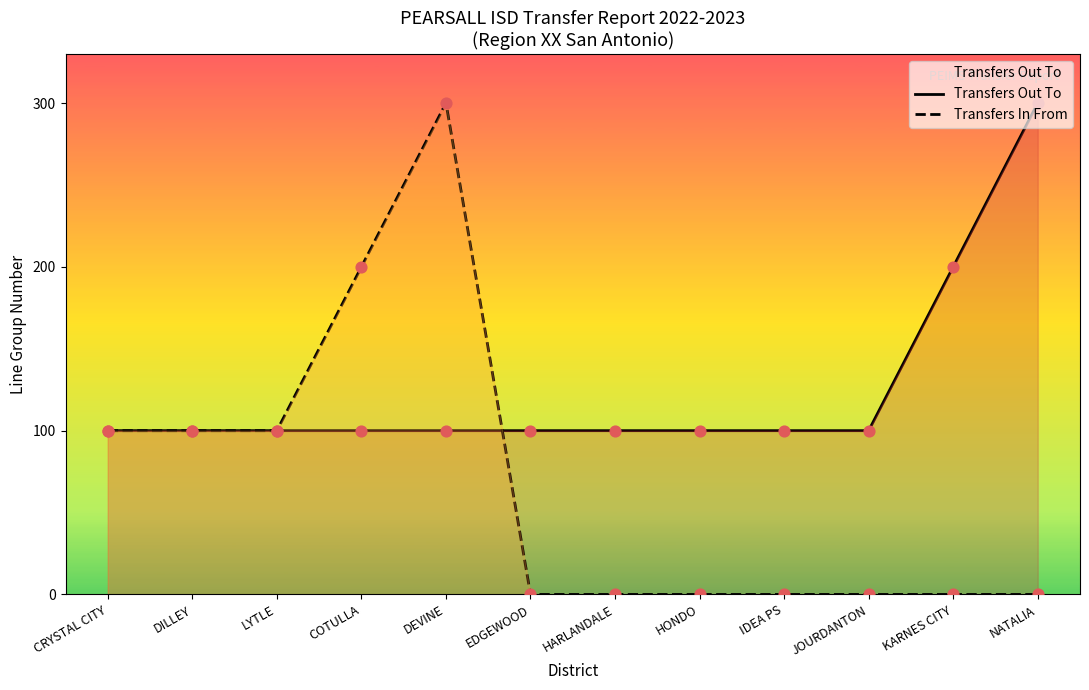

At how many categories does at least one series exceed 285?

2